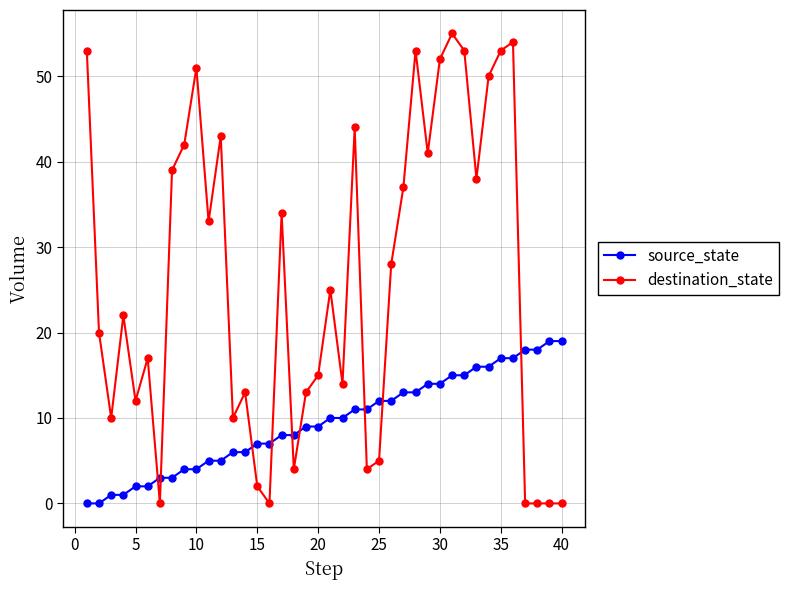

How many data points in destination_state are less than 25?

20